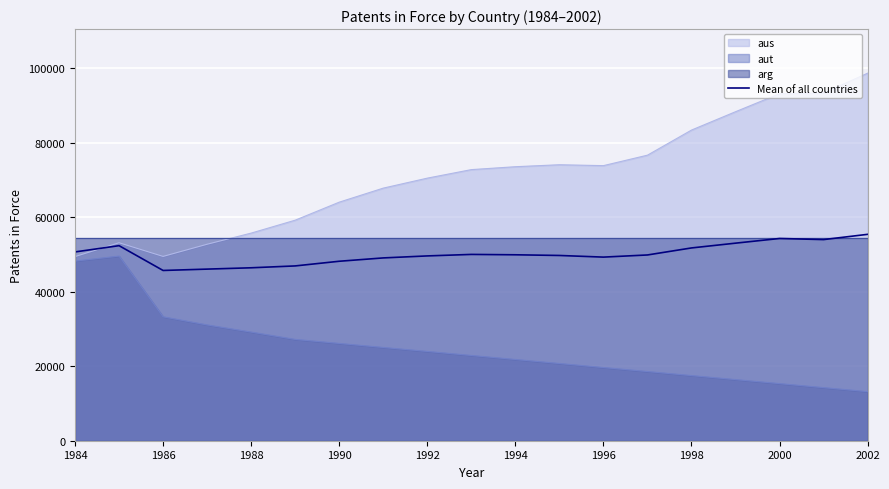

What is the value of the 11th point from the left?

49936.7